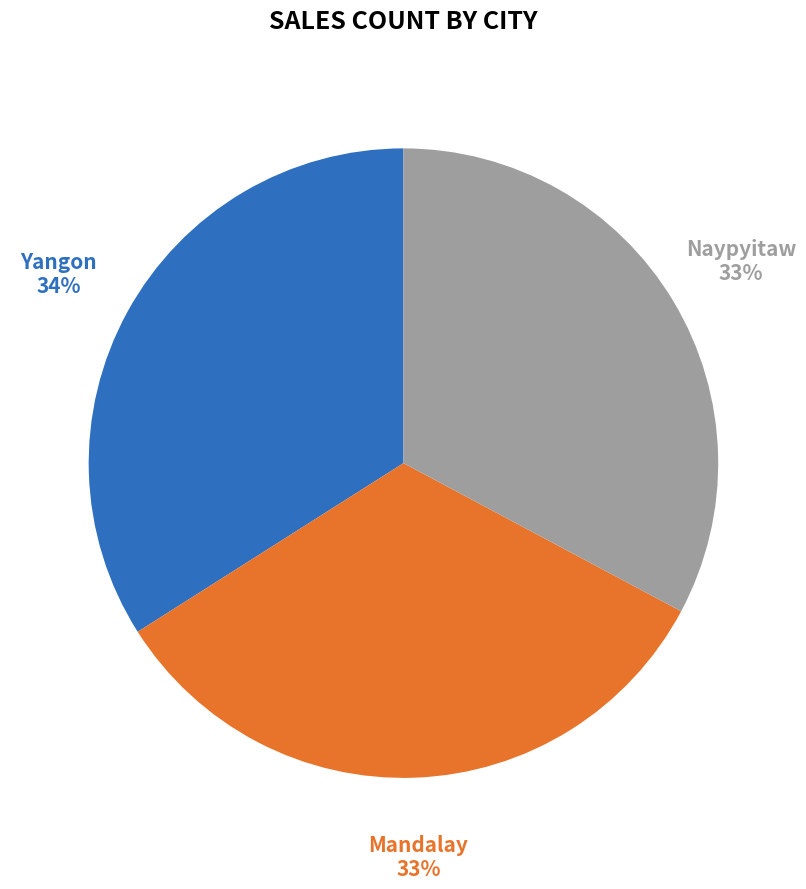

Do Naypyitaw and Yangon together represent more than half of the pie?

Yes